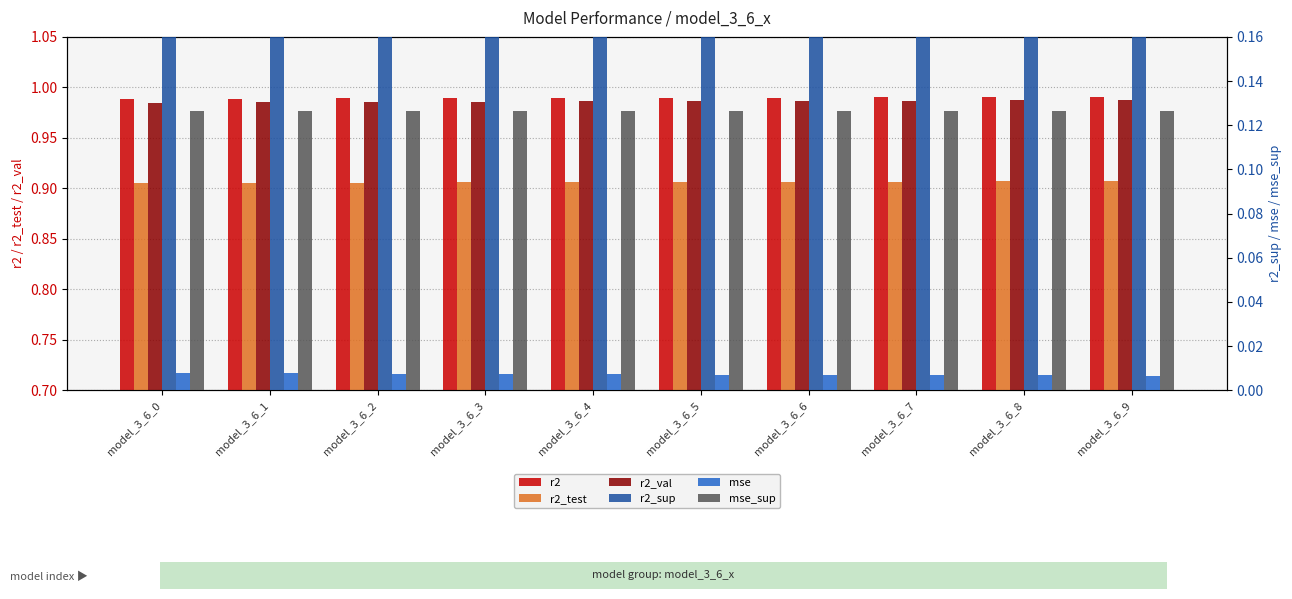

What is the value of the r2_test bar at the 3rd from the left?

0.9